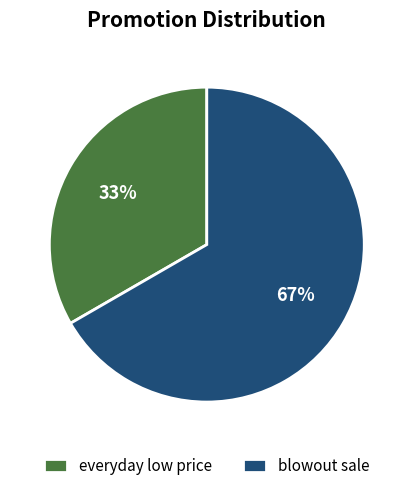

To the nearest percent, what percentage of the pie is blowout sale?

67%